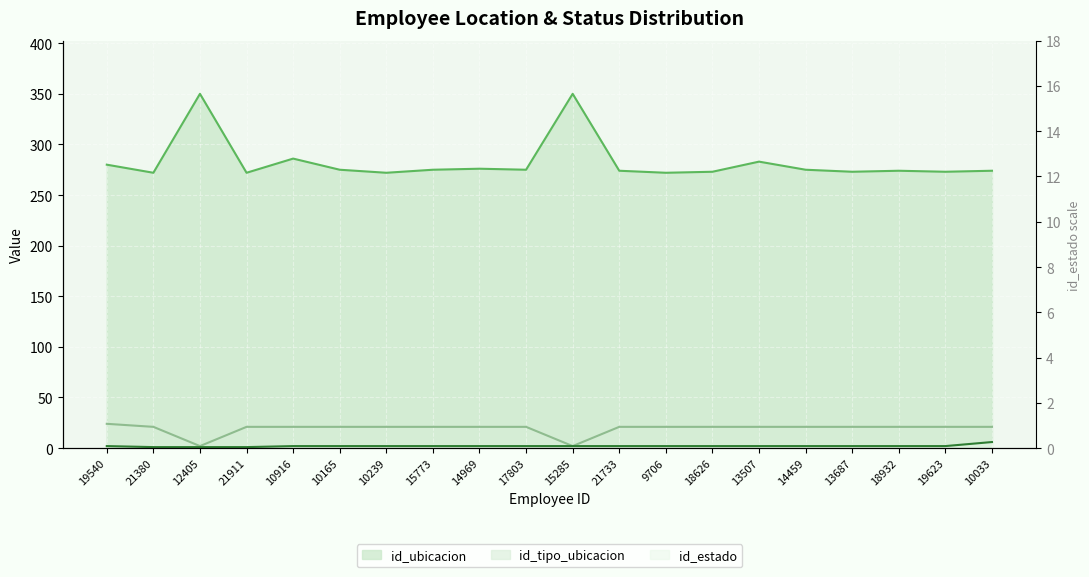

Which series has the widest spread of values?

id_ubicacion